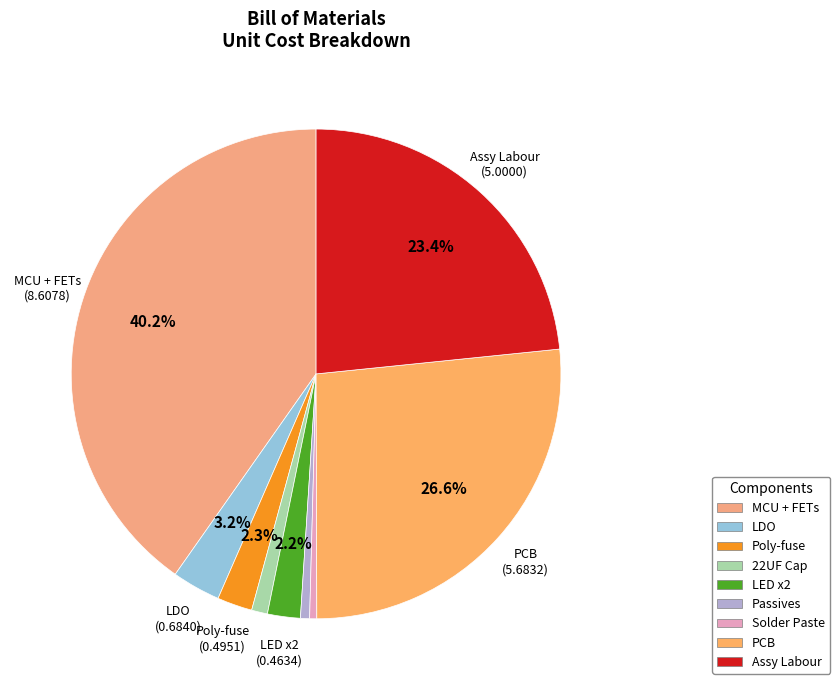

Does MCU + FETs represent more than half of the total?

No